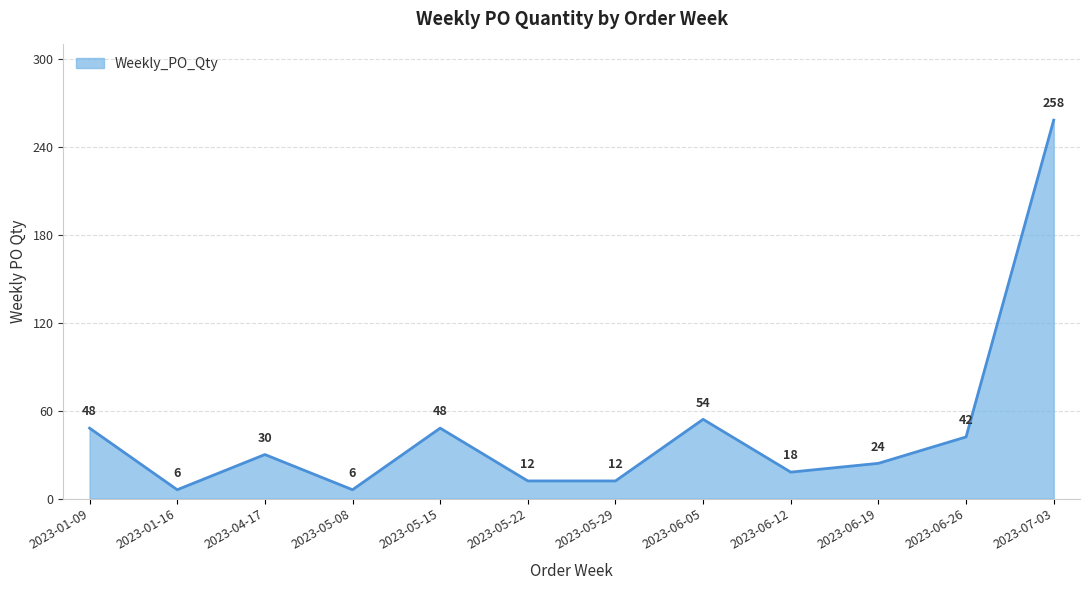

Reading right to left, list all the values displayed in this chart.

2023-07-03=258	2023-06-26=42	2023-06-19=24	2023-06-12=18	2023-06-05=54	2023-05-29=12	2023-05-22=12	2023-05-15=48	2023-05-08=6	2023-04-17=30	2023-01-16=6	2023-01-09=48